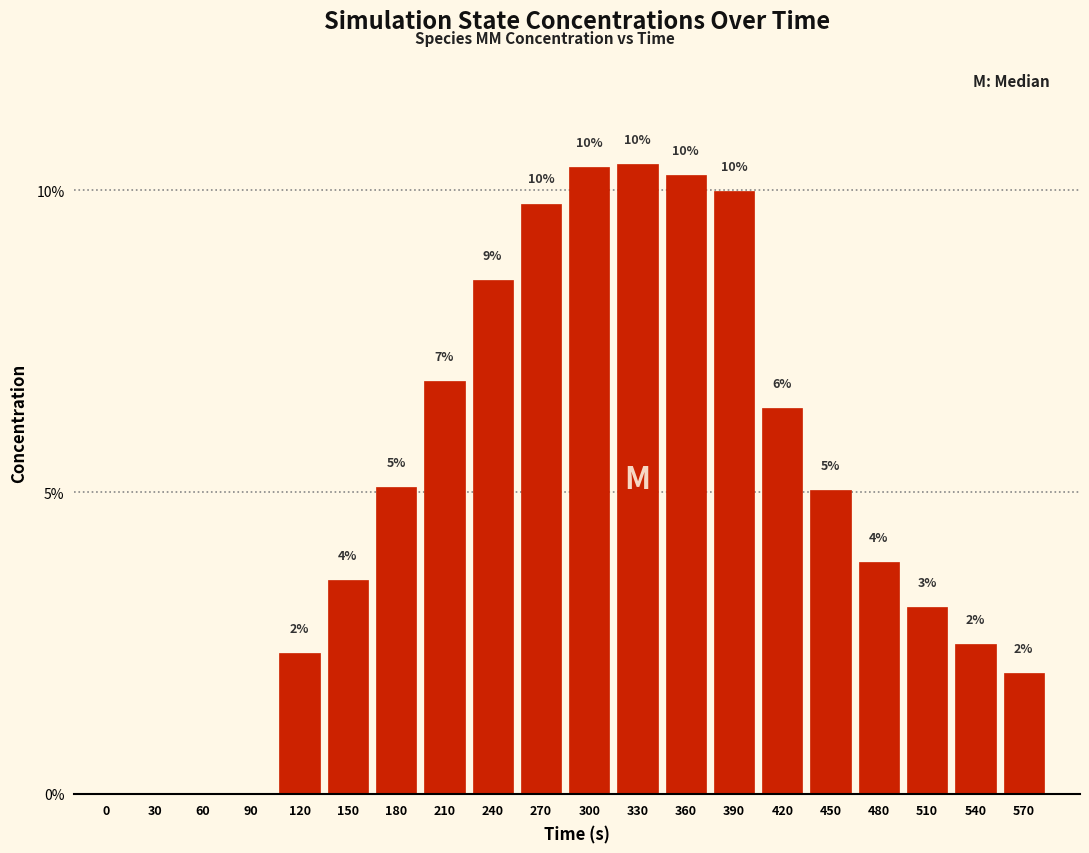

At which label does the data first exceed 5?

180